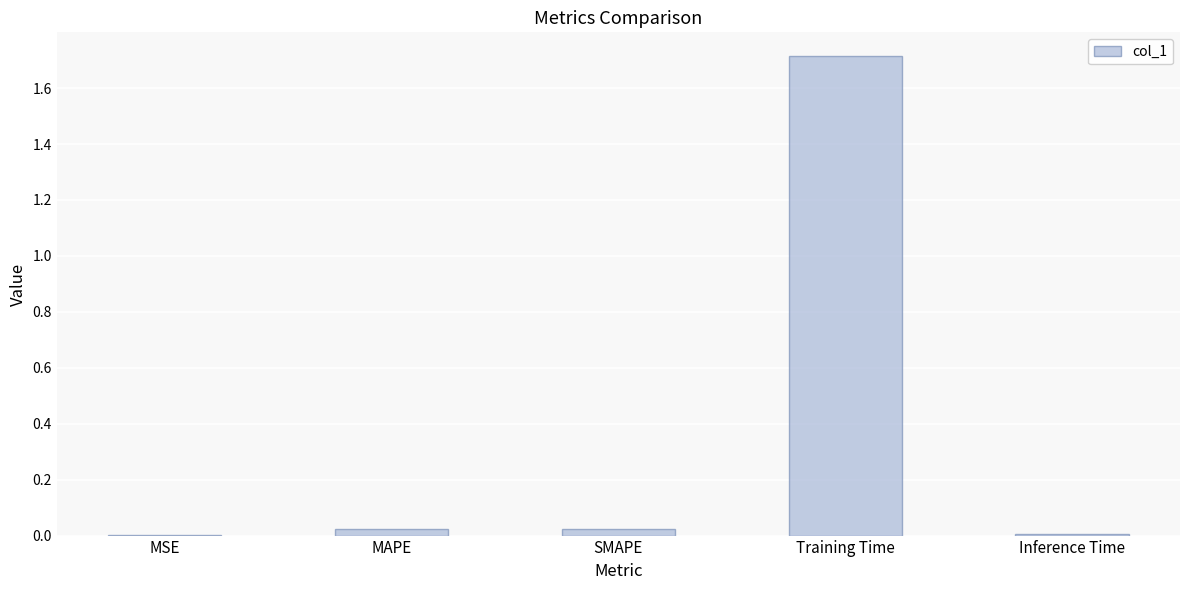

How many distinct data groups are displayed?

1